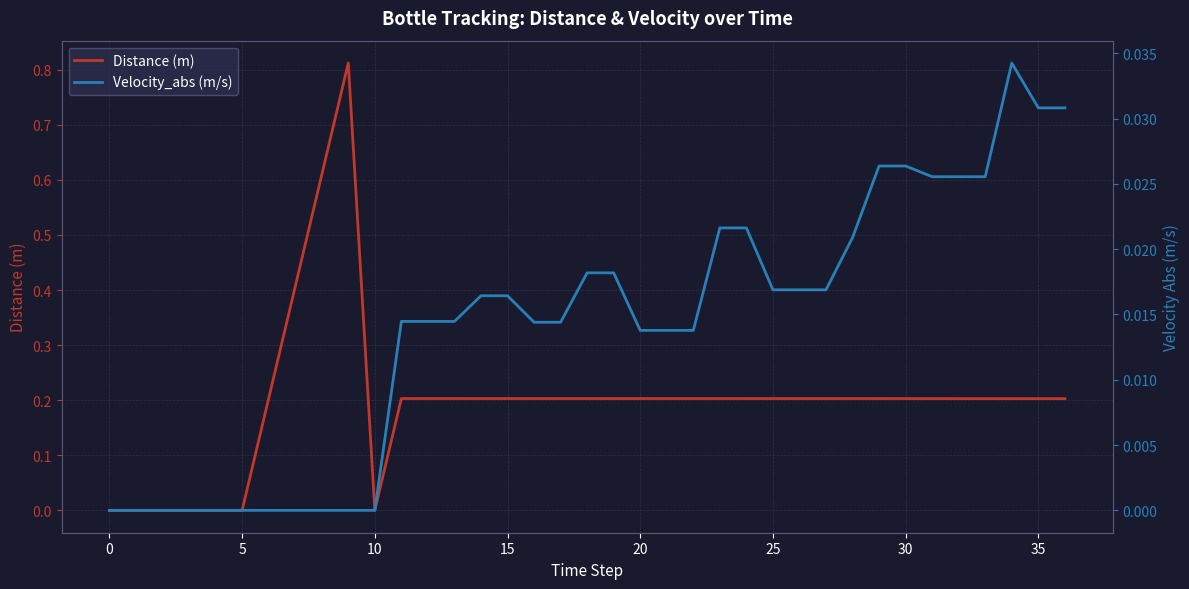

True or false: Velocity_abs (m/s) and Distance (m) intersect in this chart.

False